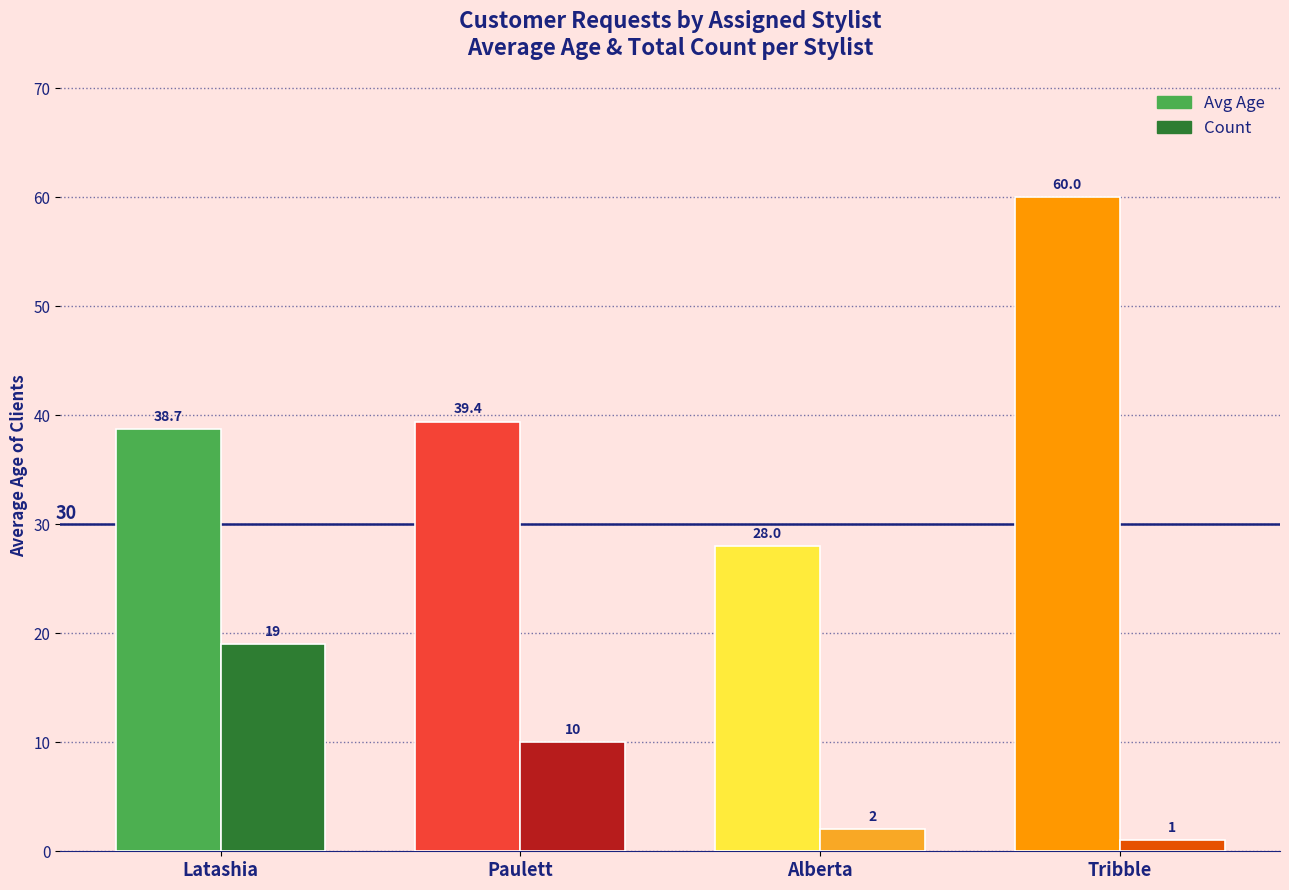

What is the value of the Count bar at the 2nd from the left?

10.0